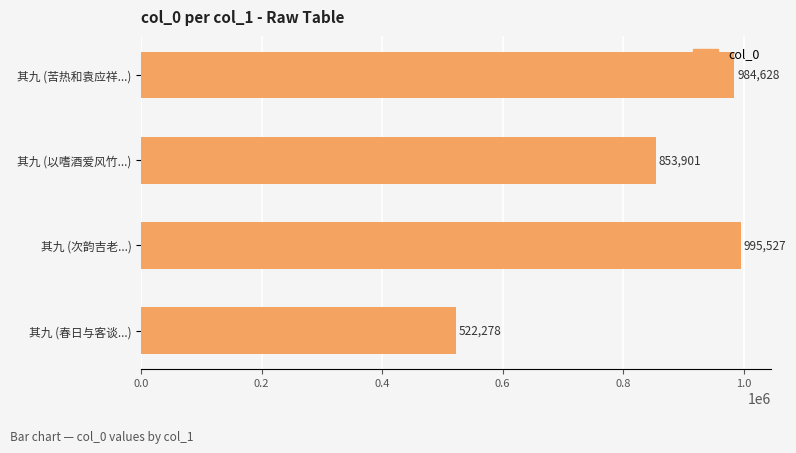

What is the difference between the second highest and minimum values?

462350